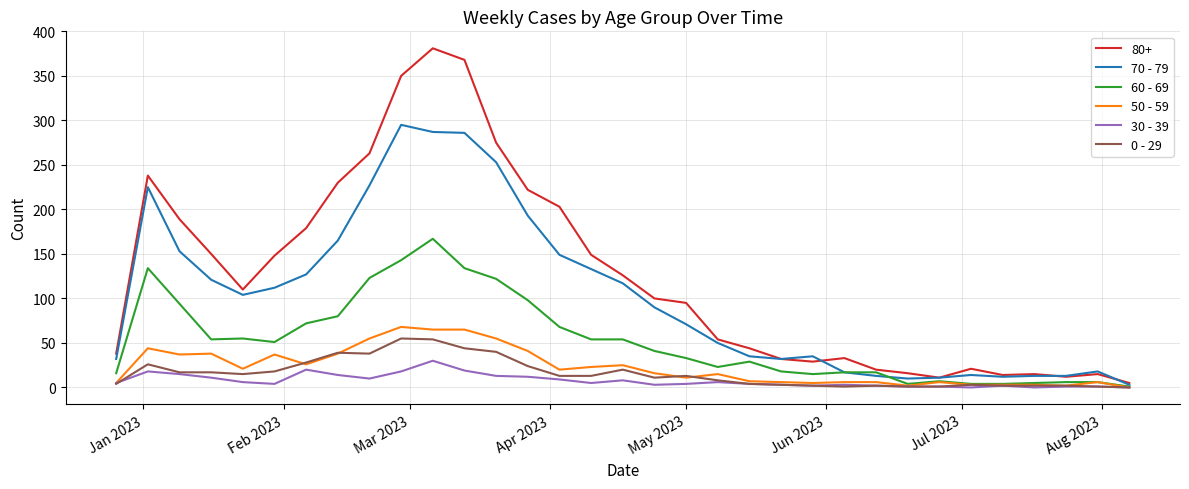

Which series has the largest total across all categories?

80+